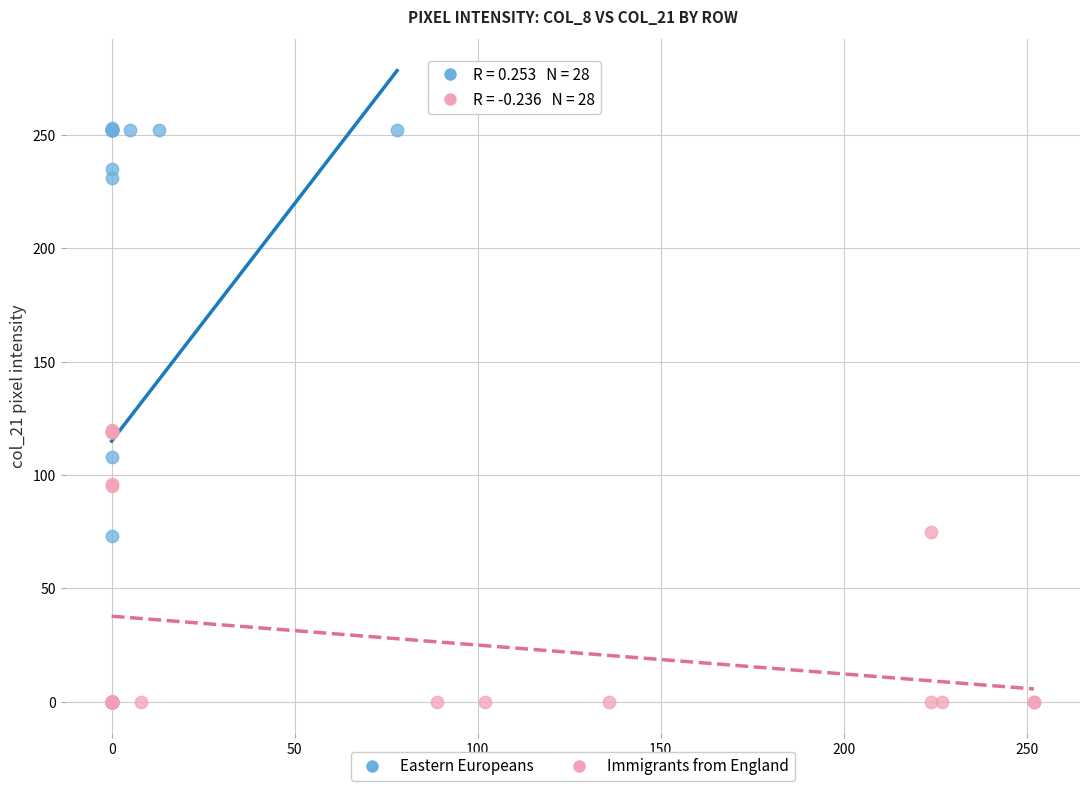

Which series has the widest spread of Y values?

Eastern Europeans